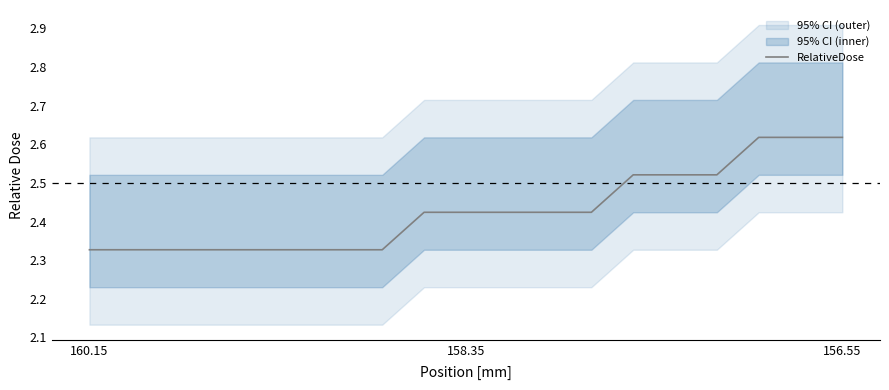

What is the value of the 1st point from the left?

2.3